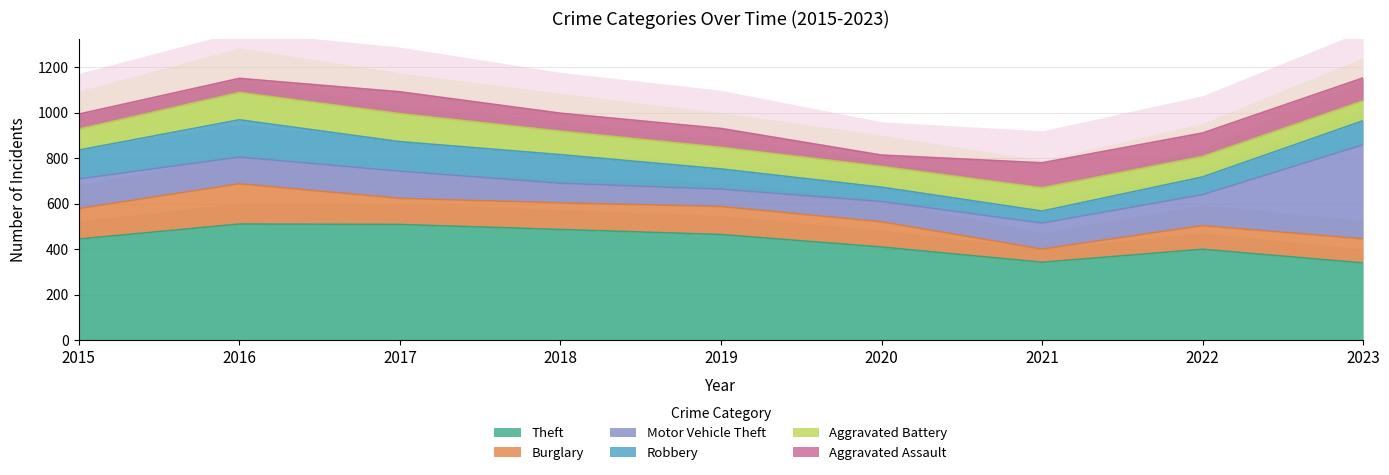

What is the spread (max minus min) of values at 2019?

389